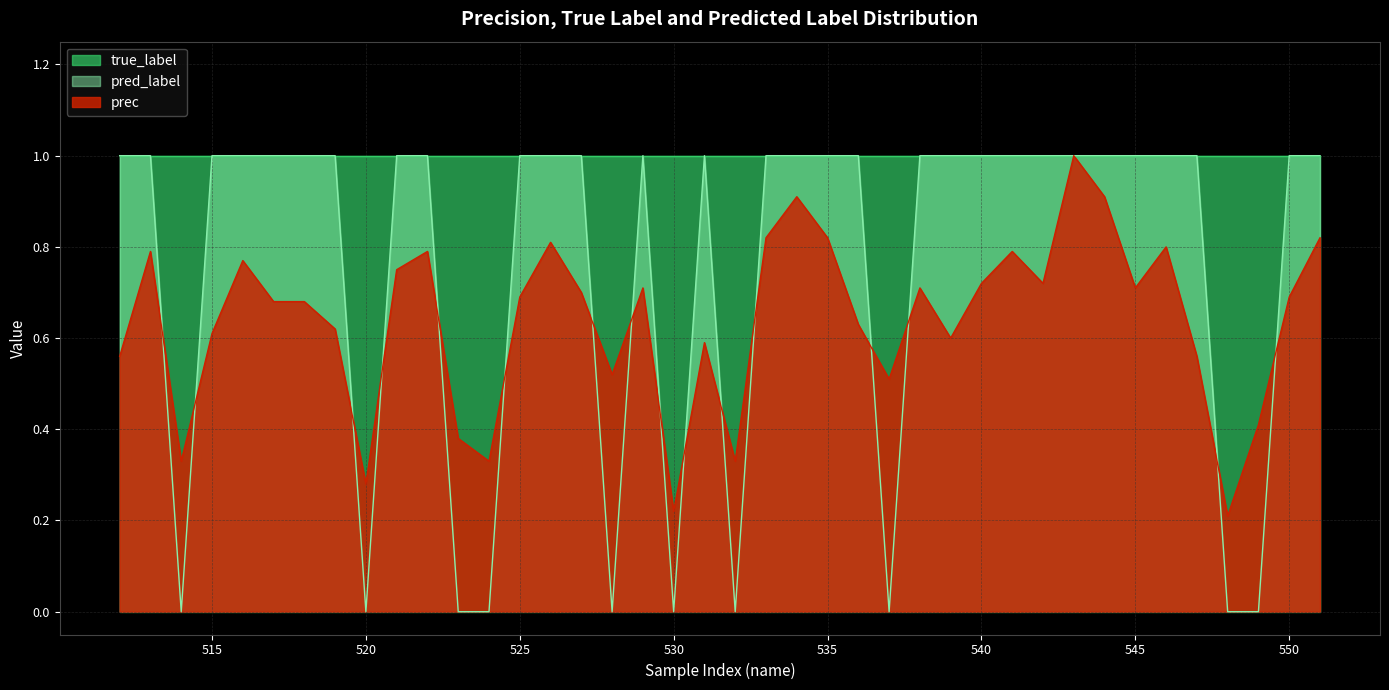

What is the approximate value of pred_label at 543?

1.0